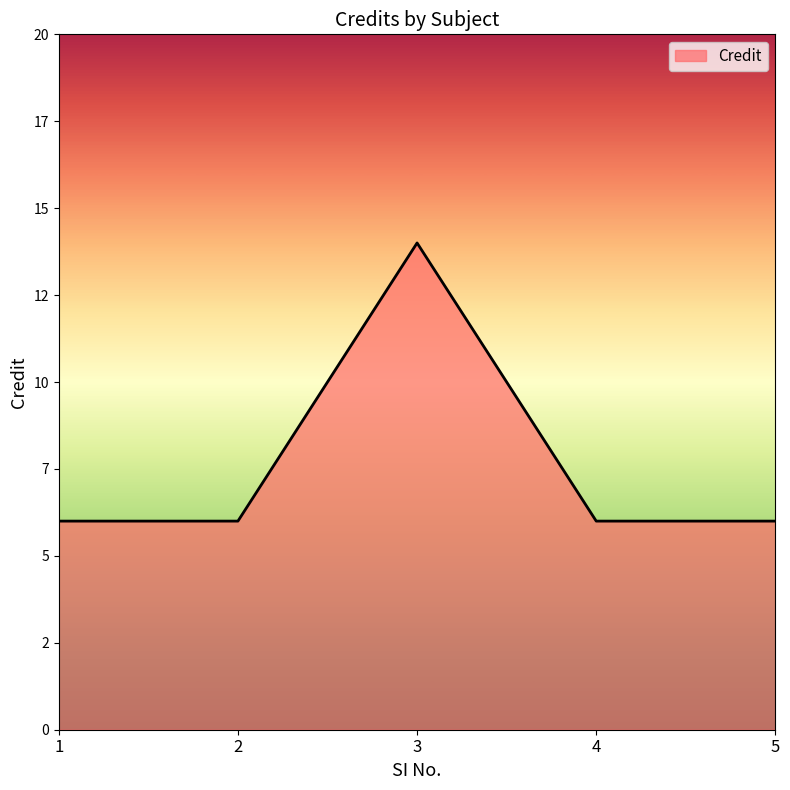

Reading left to right, extract all data points from this chart.

1=6	2=6	3=14	4=6	5=6